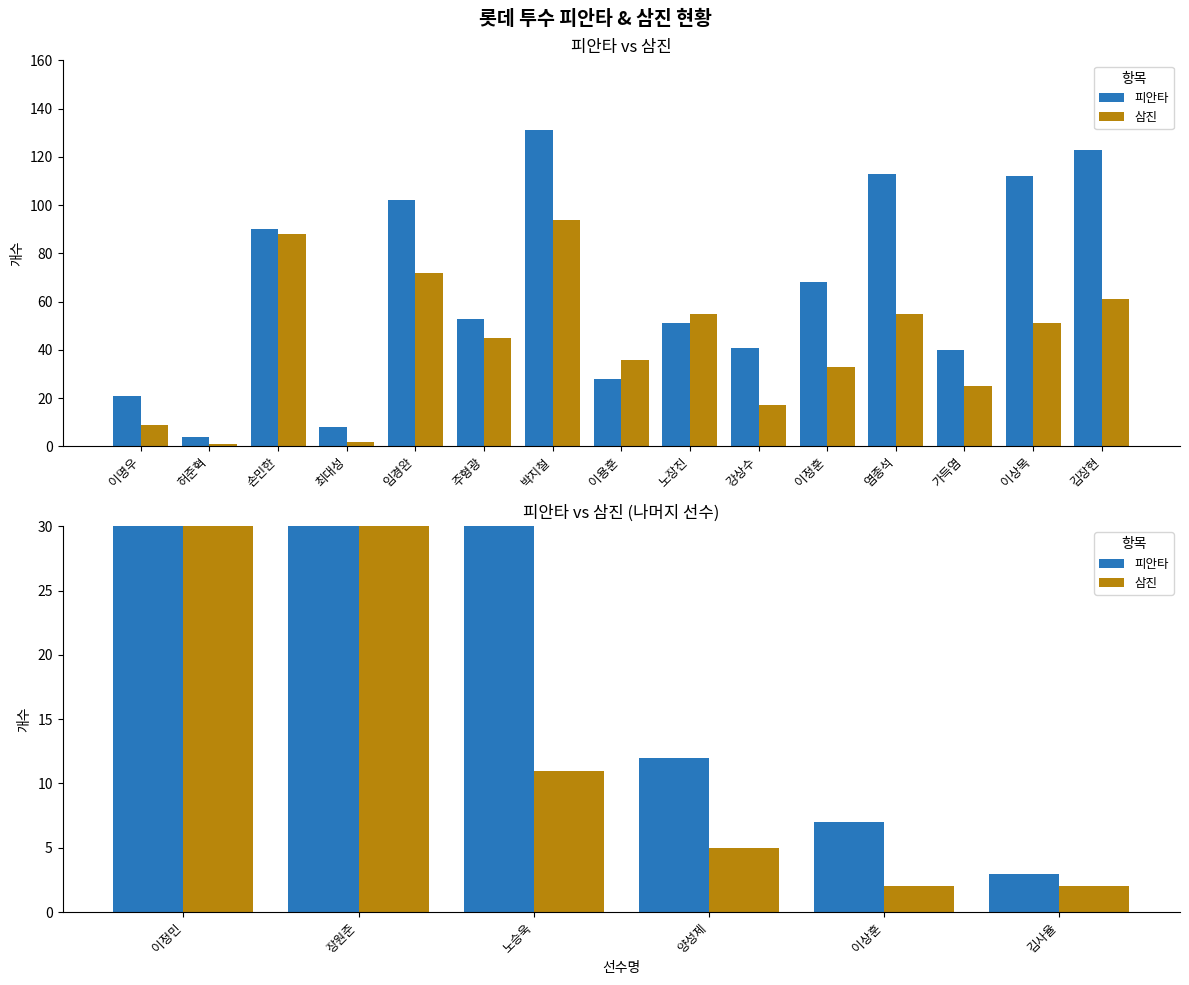

Which series has the largest total across all categories?

피안타